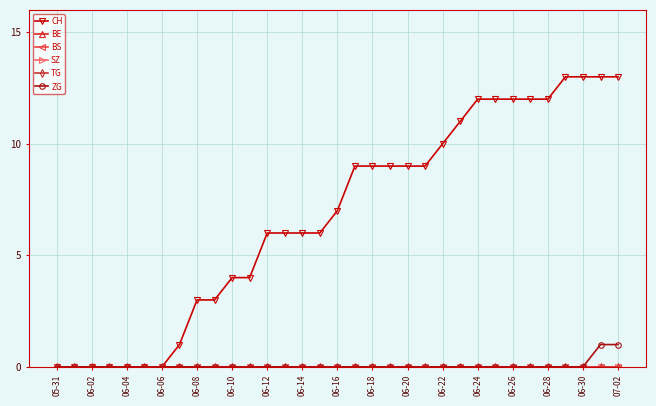

How many lines are shown in the chart?

6